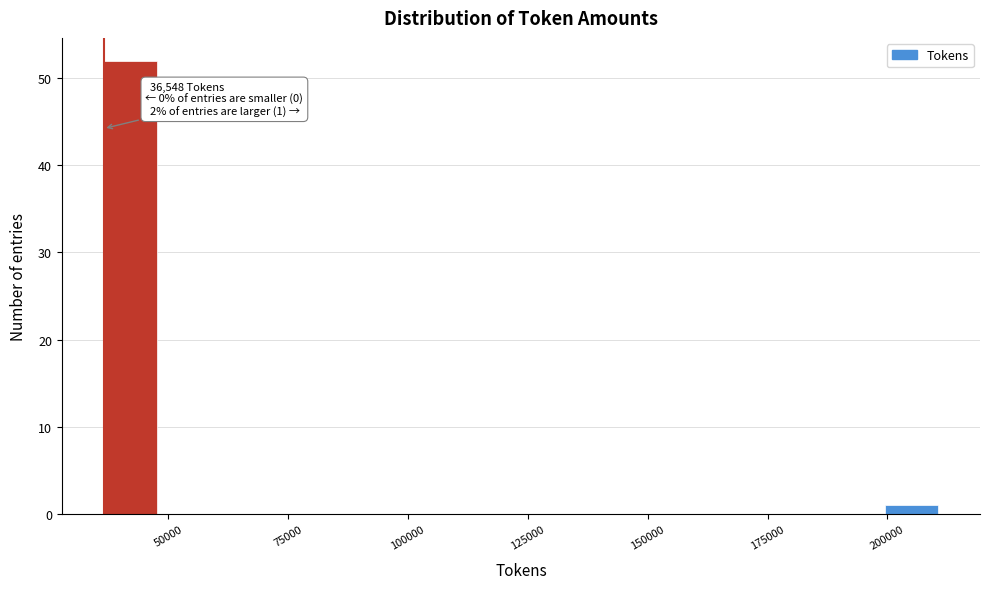

Around what value on the x-axis is the tallest bar? Give the approximate position of its centre, as read against the axis.

40000